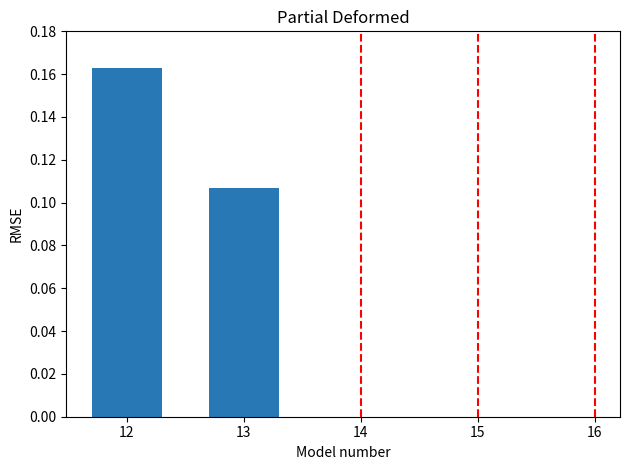

At which category does the chart reach its peak across all series?

12